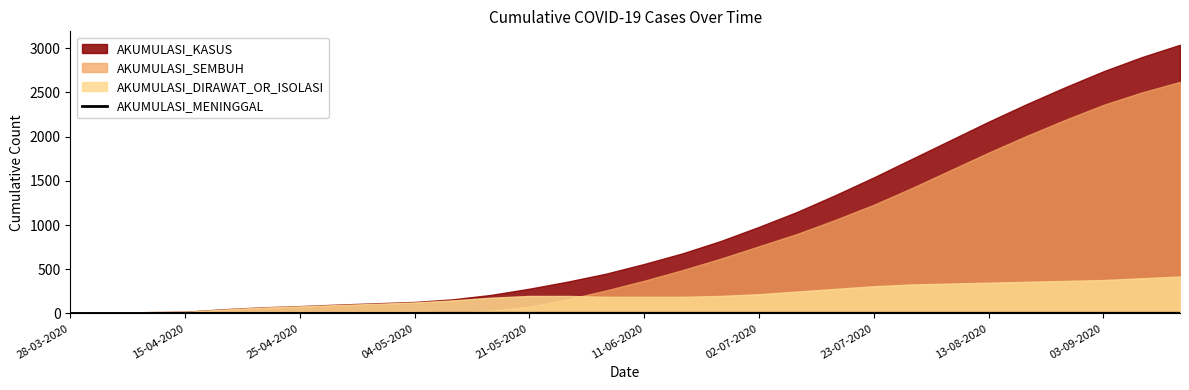

What is the label of the 23rd point from the right?

23-07-2020